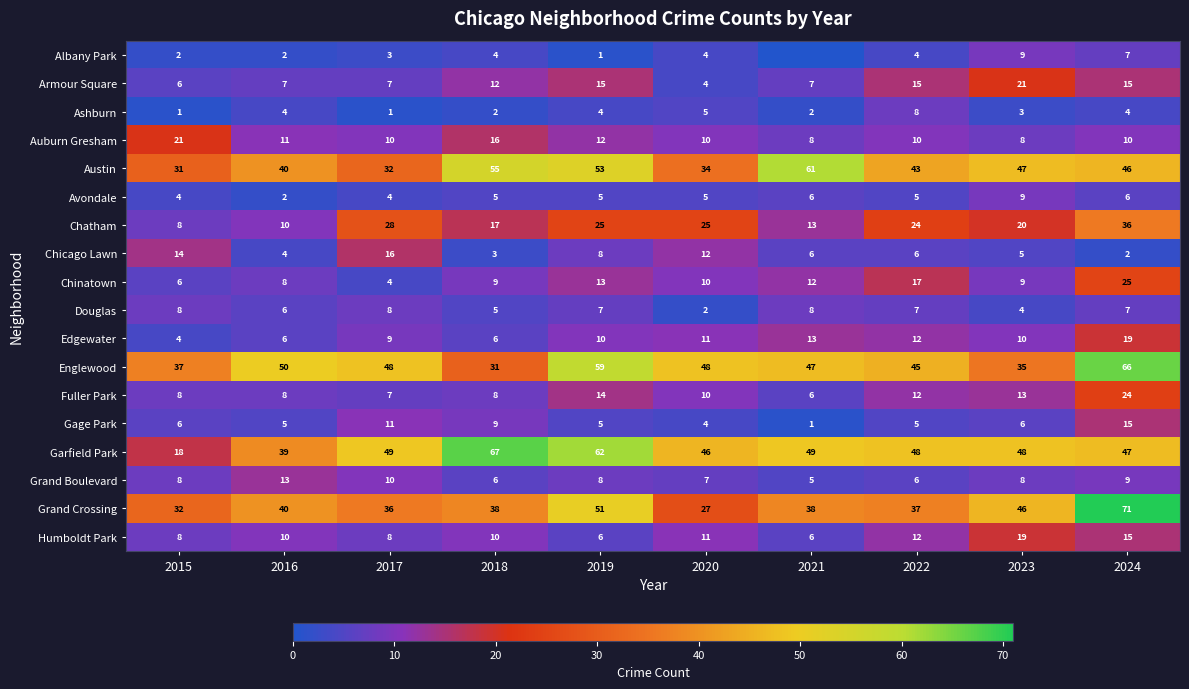

The value of Armour Square at 2017 is 7. True or false?

True